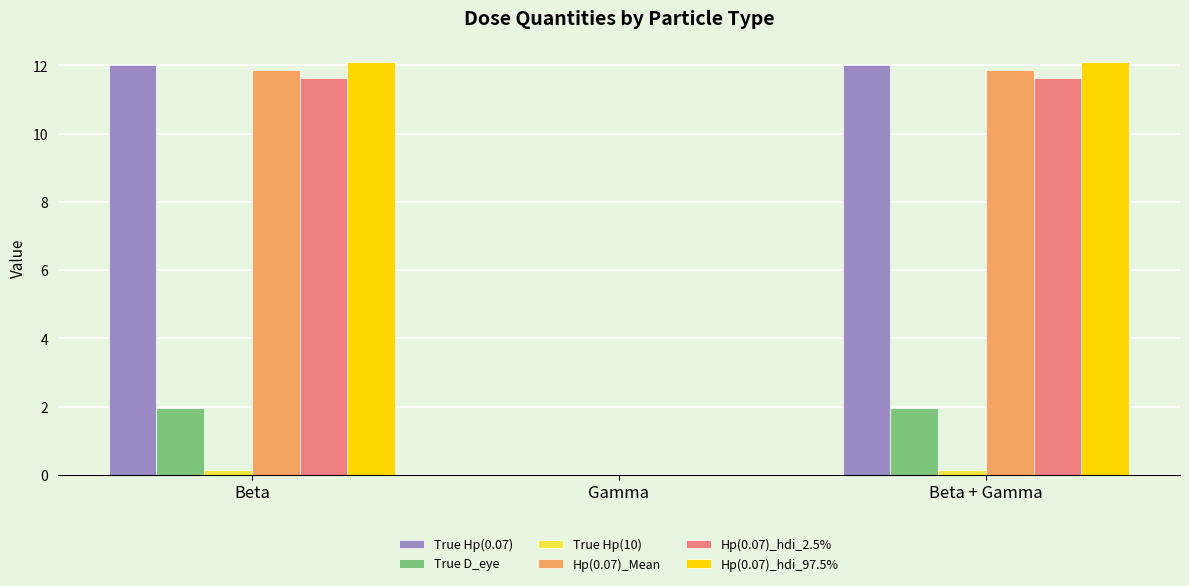

What is the sum of all Hp(0.07)_hdi_2.5% values?

23.3